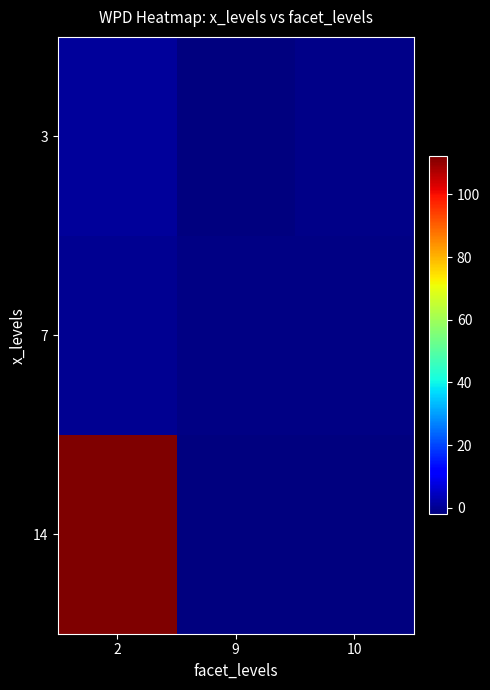

What is the difference between the highest and lowest values at 9?

0.6